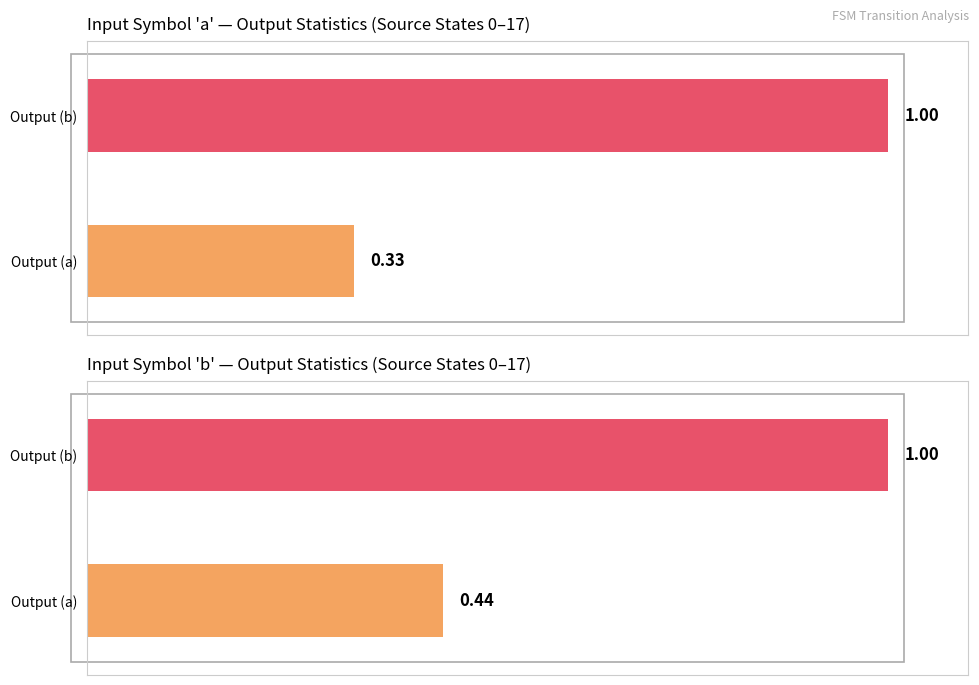

Does the chart contain any negative values?

No